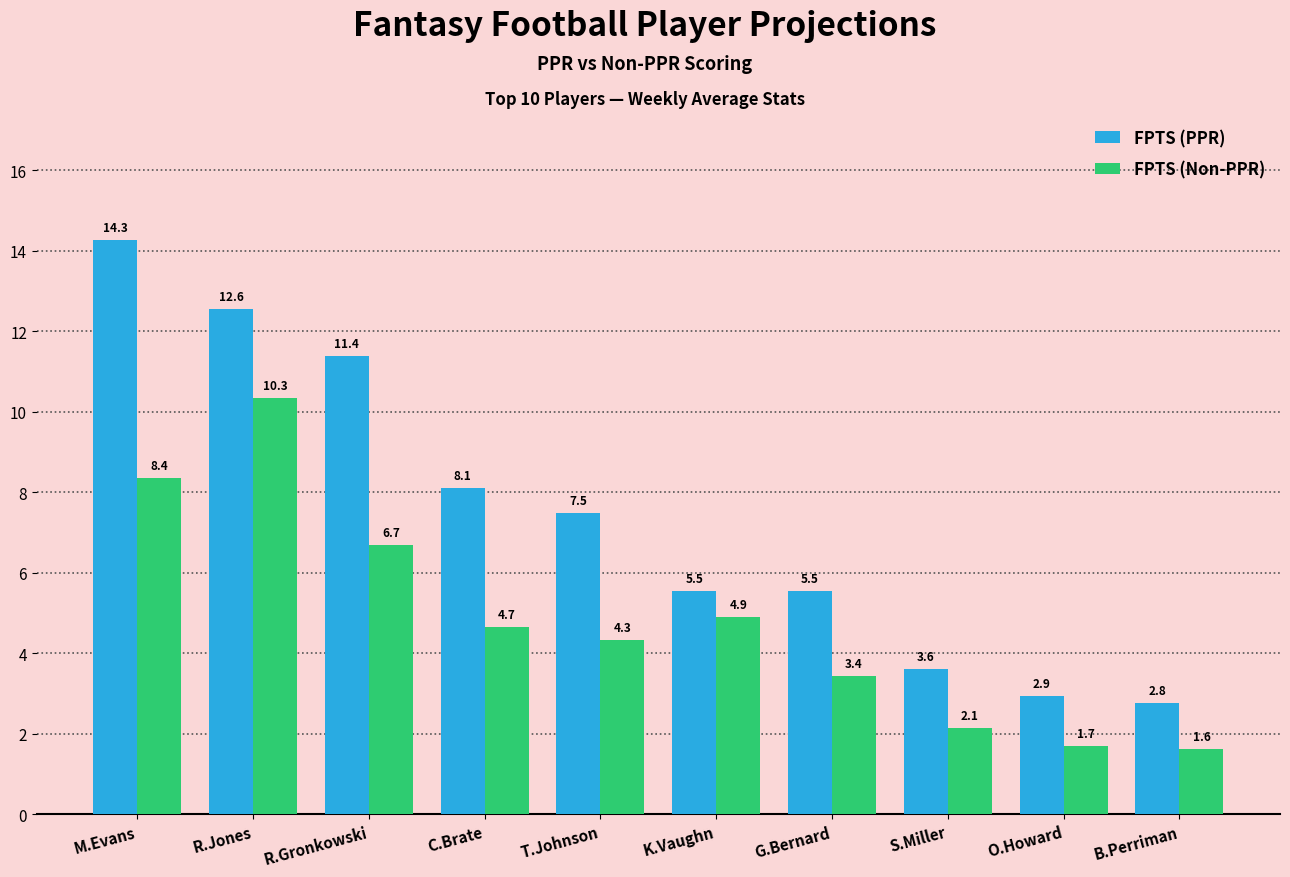

At M.Evans, list the series in order from largest to smallest.

FPTS (PPR), FPTS (Non-PPR)